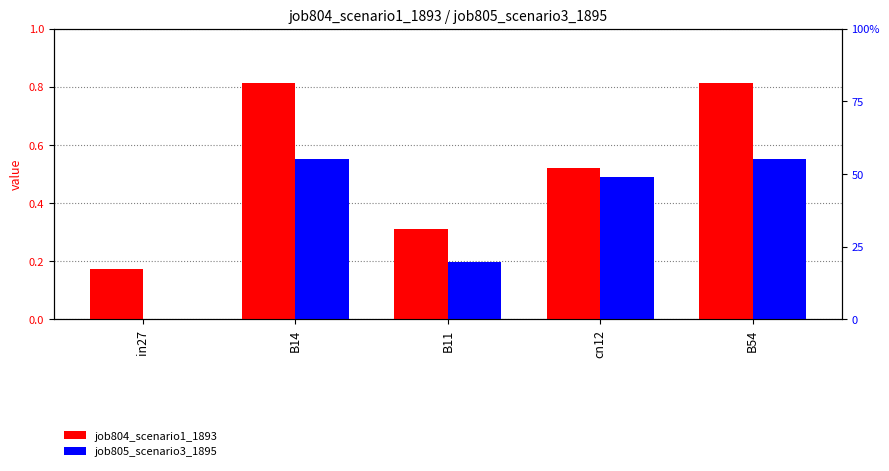

At which label does job804_scenario1_1893 reach its minimum?

in27